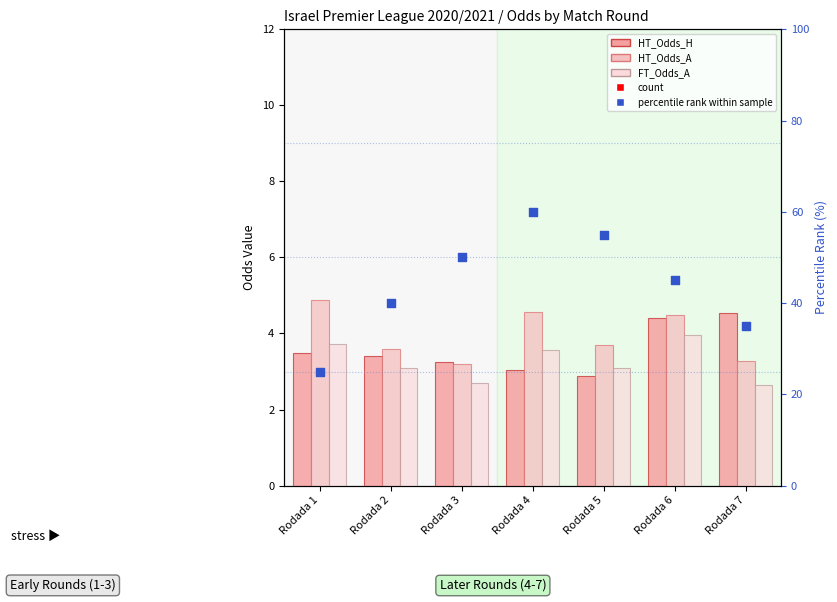

Which series reaches the maximum Y coordinate?

count